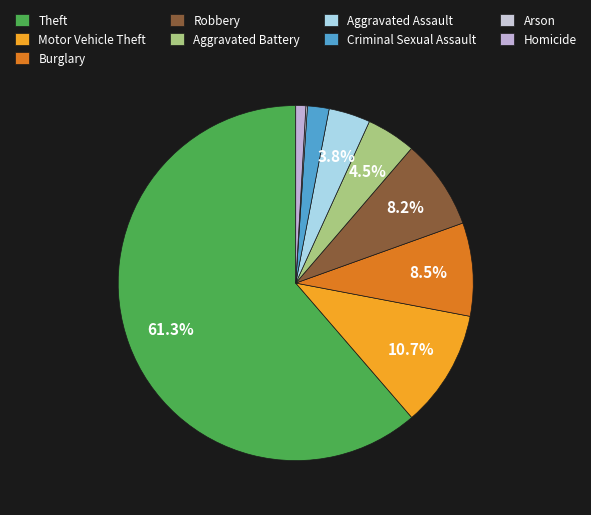

What is the total percentage of Aggravated Assault and Criminal Sexual Assault?

5.8%